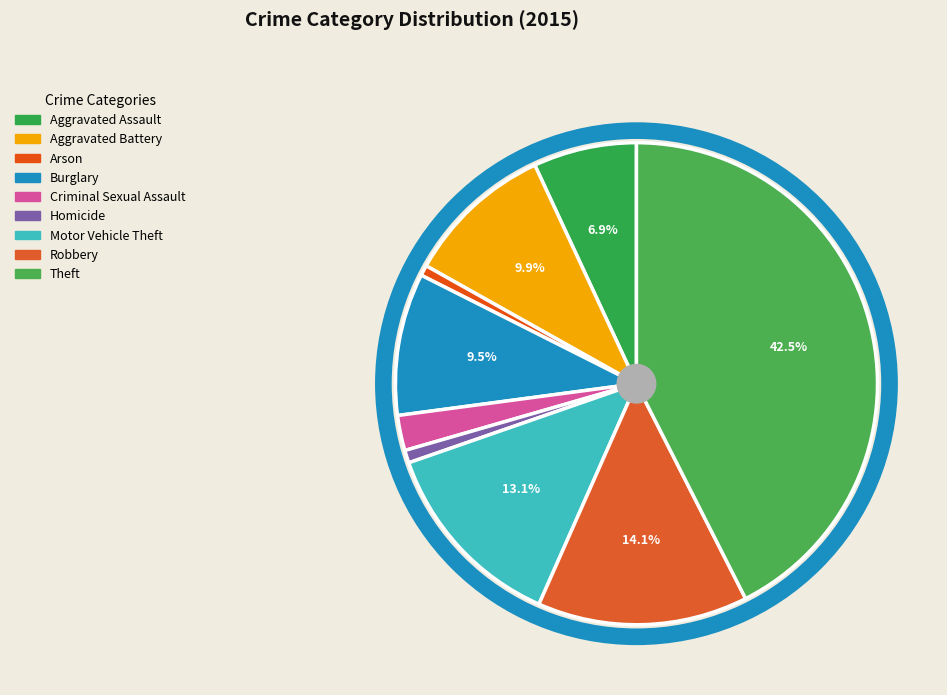

To the nearest percent, what is the average slice percentage?

11%